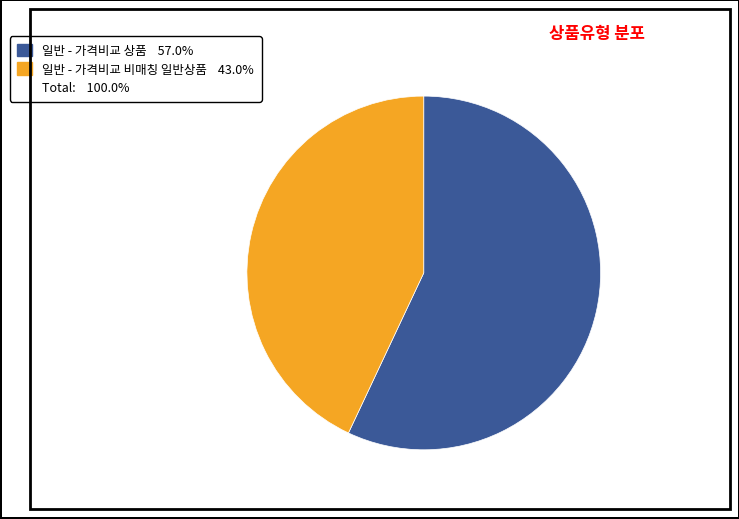

Is there any slice that represents more than half of the pie?

Yes